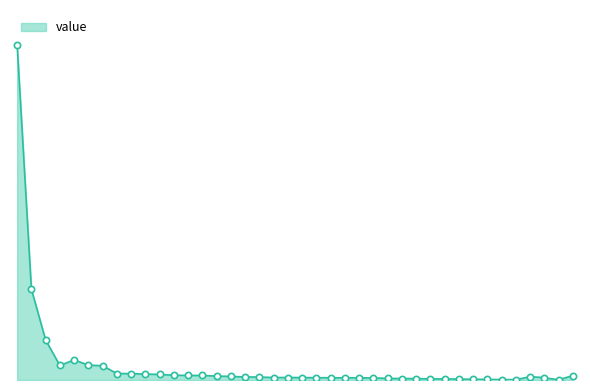

List the labels in order of value, smallest first.

HND, CRI, GTM, CHL, ECU, PER, UGA, VEN, PAK, MAR, SVK, CIV, KEN, HUN, AGO, AUS, COL, ZAF, ETH, LBN, DEU, CMR, MEX, COD, RUS, DZA, PHL, FRA, GBR, POL, CAN, IDN, ROU, TUR, IND, EGY, NGA, BRA, USA, GGG